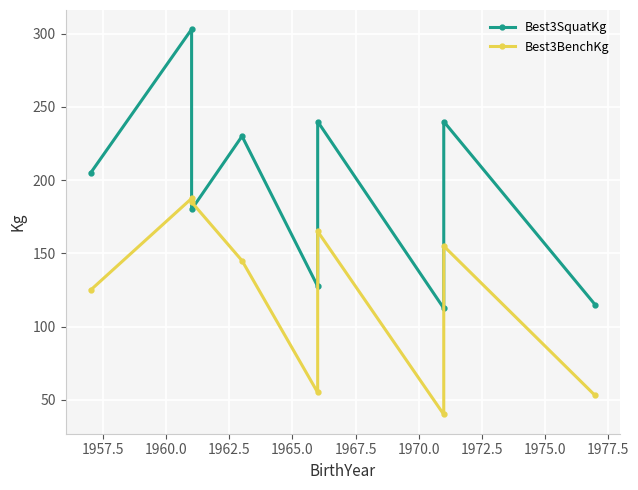

What is the total value across all series at 1975.0?

168.0